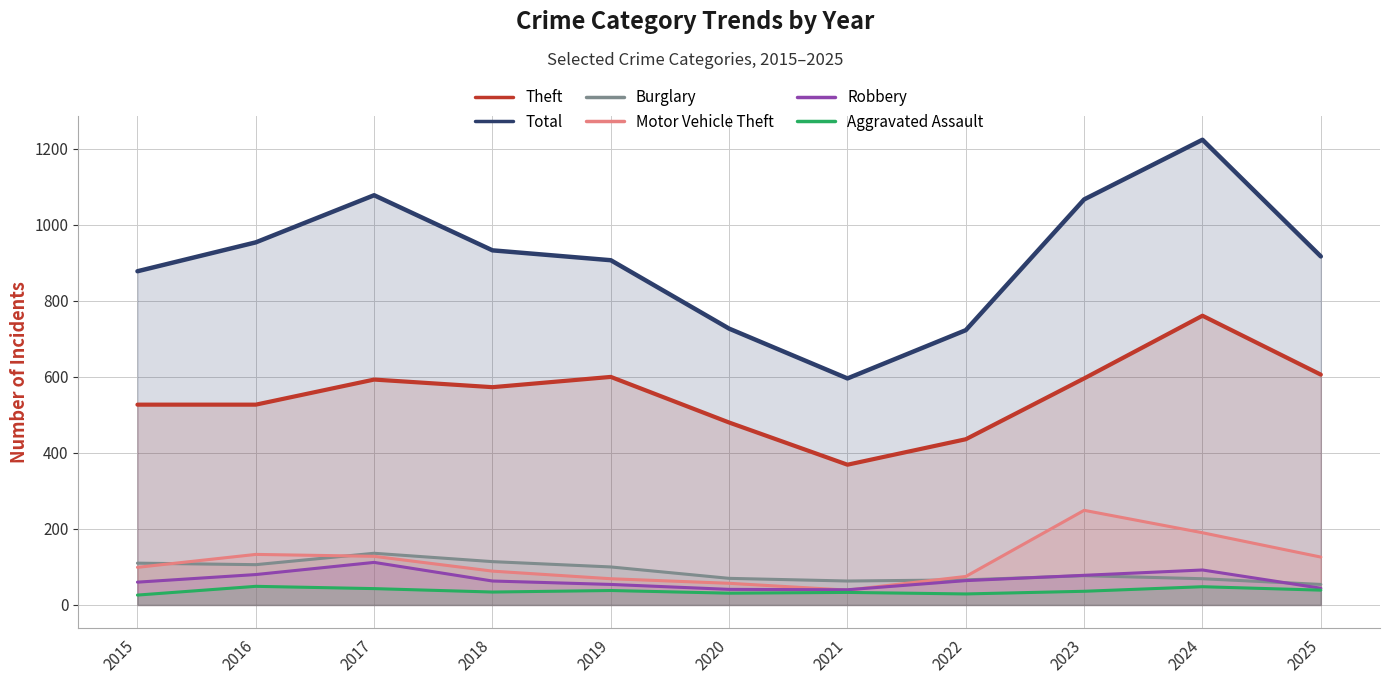

What is the greatest value displayed?

1224